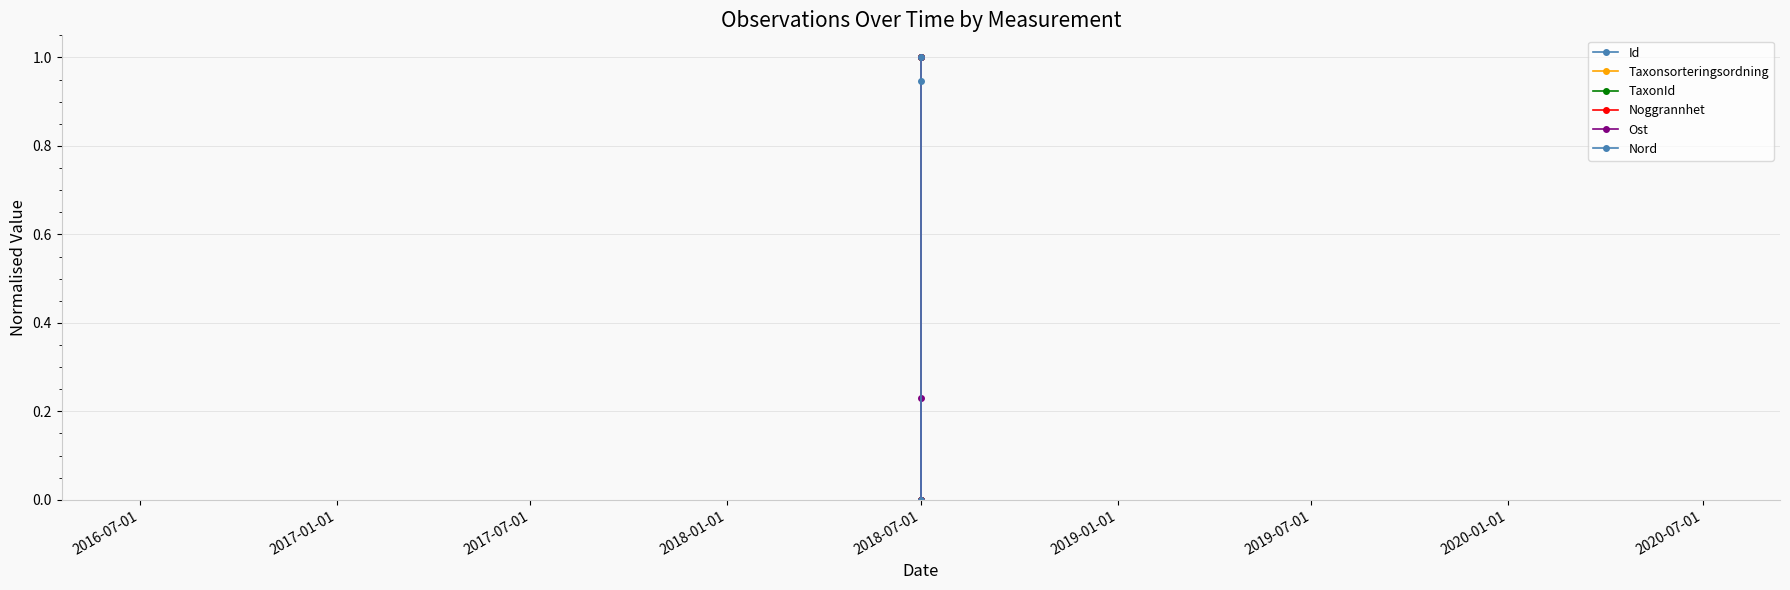

Is it true that Ost equals 0.6 at 2018-07-01?

False